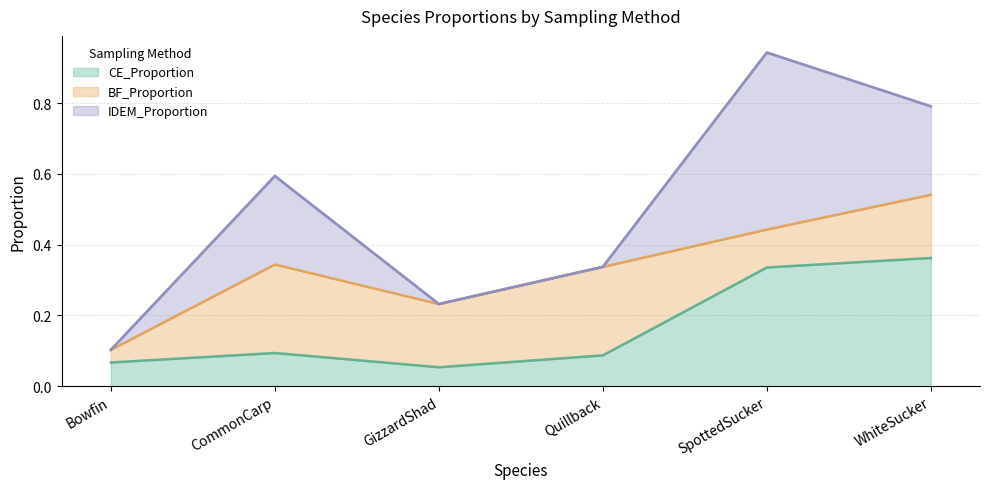

Where is BF_Proportion nearest to the value 0?

Bowfin